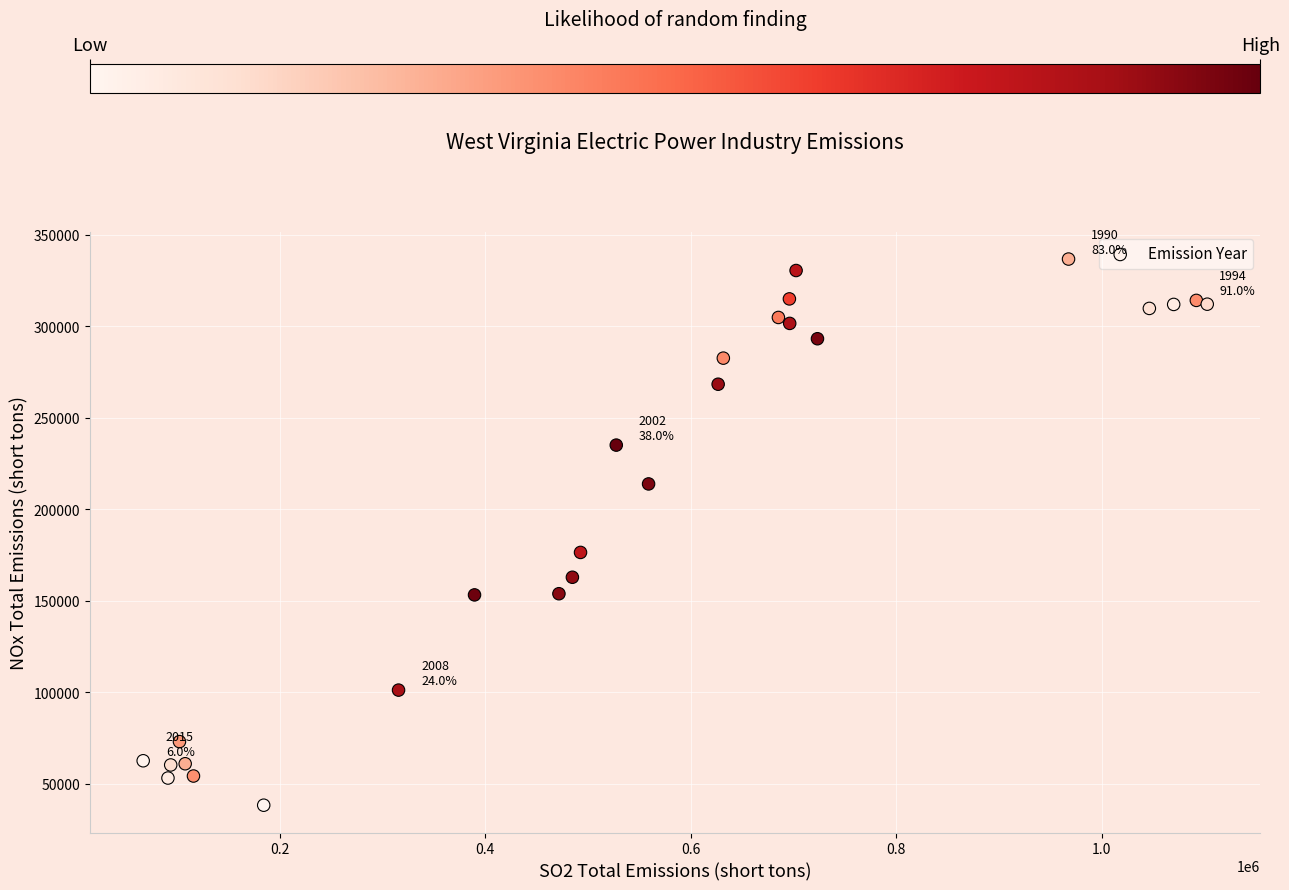

What Y value in the scatter plot is closest to 187520?

176427